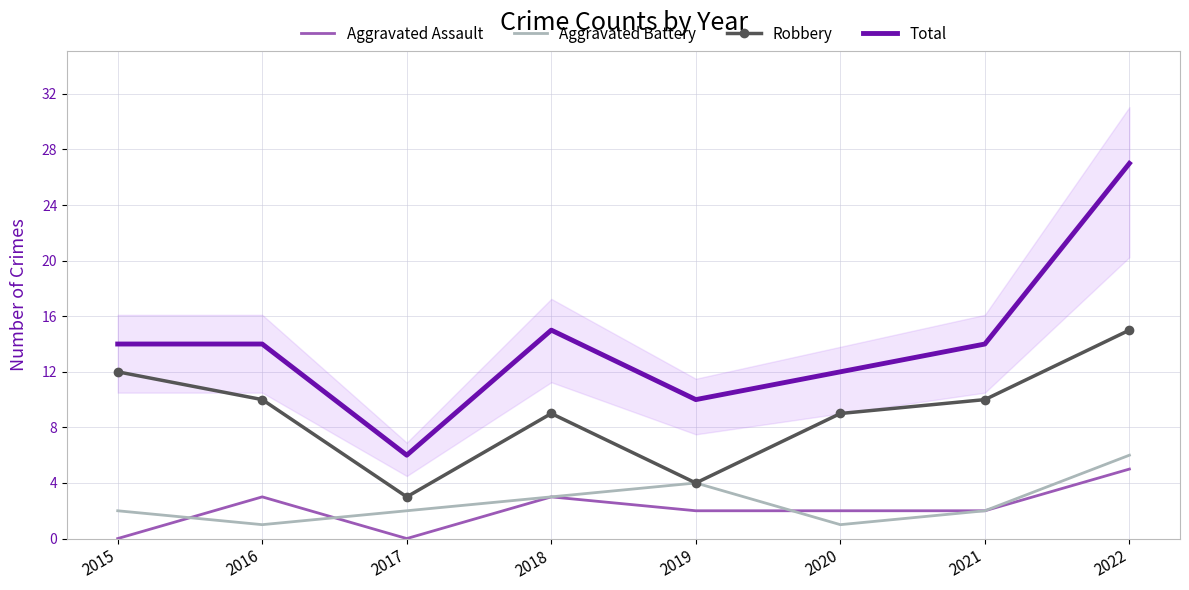

How many data points in Aggravated Battery are less than 2?

2